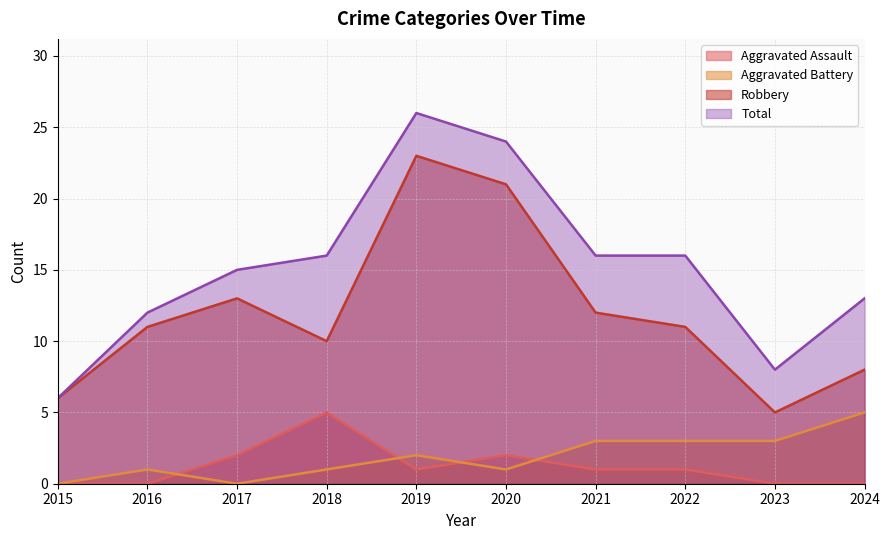

Does the chart have visible grid lines?

Yes